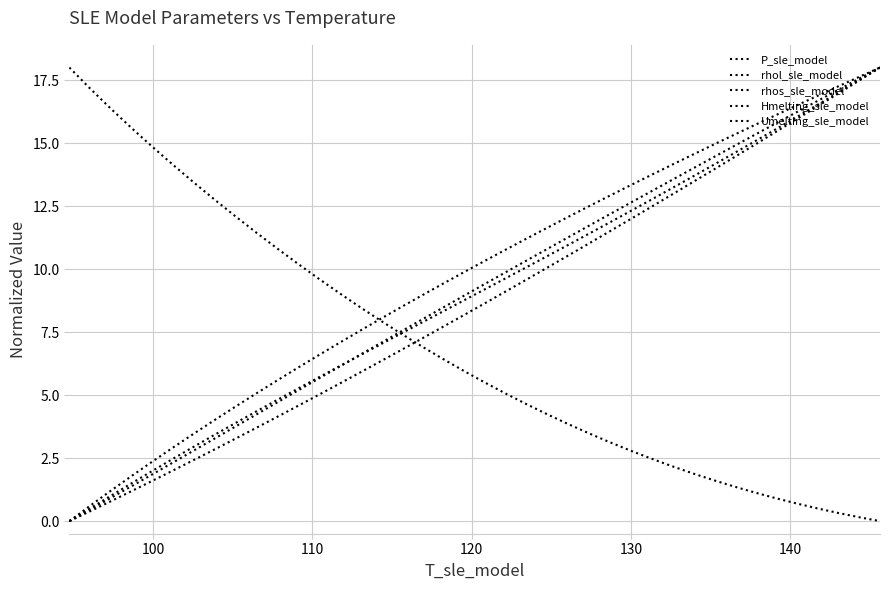

Reading right to left, transcribe all the data shown in this chart.

P_sle_model: 18.0	17.5	17.0	16.5	16.0	15.5	14.9	14.4	14.0	13.5	13.0	12.5	12.0	11.5	11.0	10.5	10.1	9.6	9.1	8.6	8.2	7.7	7.3	6.8	6.4	5.9	5.5	5.0	4.6	4.1	3.7	3.3	2.9	2.4	2.0	1.6	1.2	0.8	0.4	0.0
rhol_sle_model: 18.0	17.6	17.3	16.9	16.5	16.1	15.7	15.3	14.9	14.5	14.1	13.7	13.3	12.9	12.5	12.1	11.6	11.2	10.8	10.3	9.9	9.4	9.0	8.5	8.0	7.6	7.1	6.6	6.1	5.6	5.1	4.5	4.0	3.5	2.9	2.4	1.8	1.2	0.6	0.0
rhos_sle_model: 18.0	17.6	17.1	16.7	16.2	15.8	15.3	14.9	14.4	14.0	13.5	13.1	12.6	12.2	11.7	11.3	10.8	10.3	9.9	9.4	9.0	8.5	8.0	7.5	7.1	6.6	6.1	5.7	5.2	4.7	4.2	3.8	3.3	2.8	2.3	1.9	1.4	0.9	0.5	0.0
Hmelting_sle_model: 18.0	17.5	17.0	16.5	16.0	15.6	15.1	14.6	14.1	13.7	13.2	12.8	12.3	11.9	11.4	11.0	10.5	10.1	9.6	9.2	8.8	8.3	7.9	7.5	7.0	6.6	6.1	5.7	5.3	4.8	4.4	3.9	3.4	3.0	2.5	2.0	1.5	1.0	0.5	0.0
Umelting_sle_model: 0.0	0.2	0.3	0.5	0.7	0.9	1.1	1.4	1.6	1.9	2.2	2.5	2.8	3.1	3.5	3.9	4.2	4.6	5.1	5.5	6.0	6.4	6.9	7.4	7.9	8.5	9.0	9.6	10.2	10.8	11.4	12.1	12.7	13.4	14.1	14.8	15.6	16.4	17.2	18.0